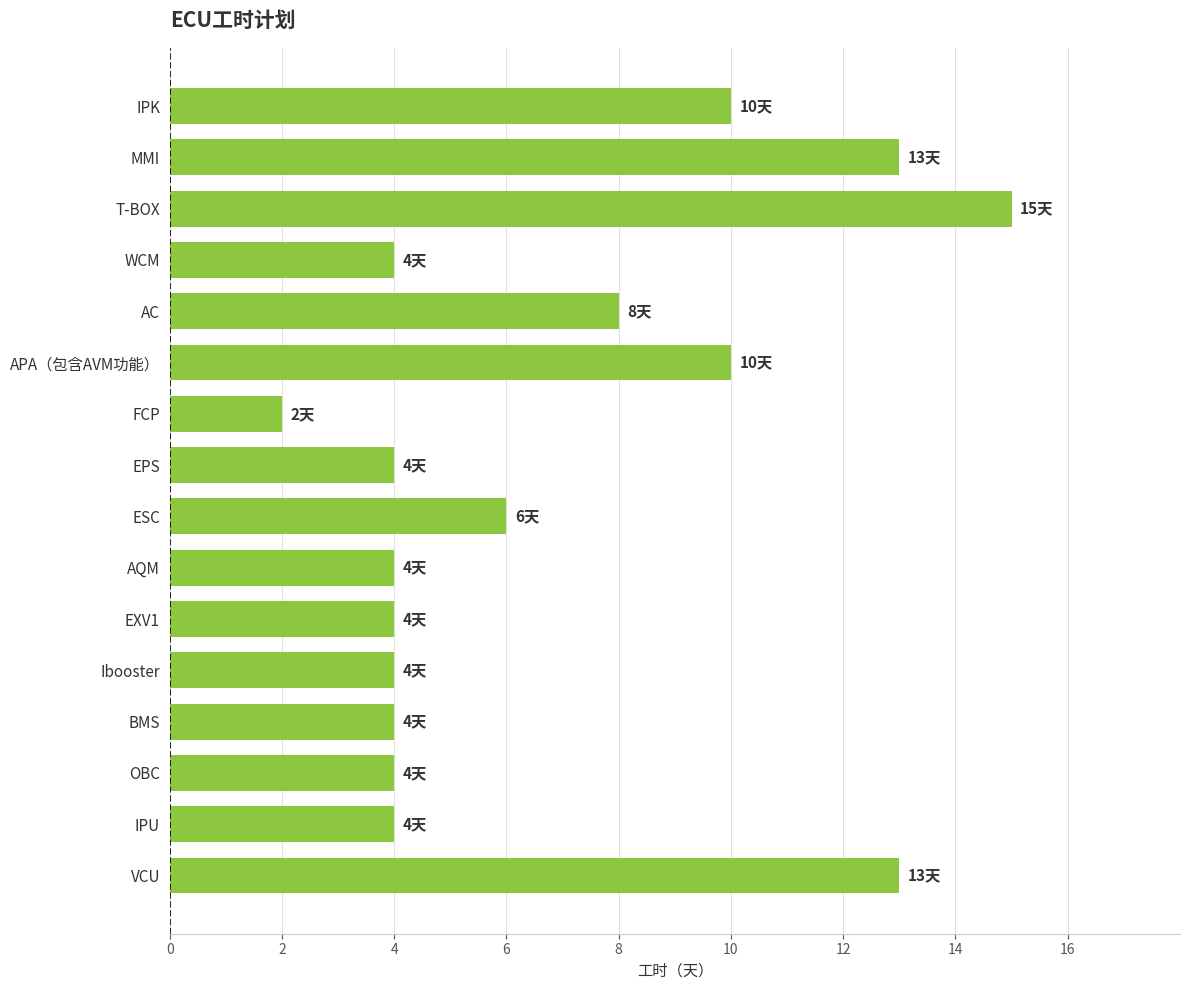

What is the difference between the values at VCU and FCP?

11